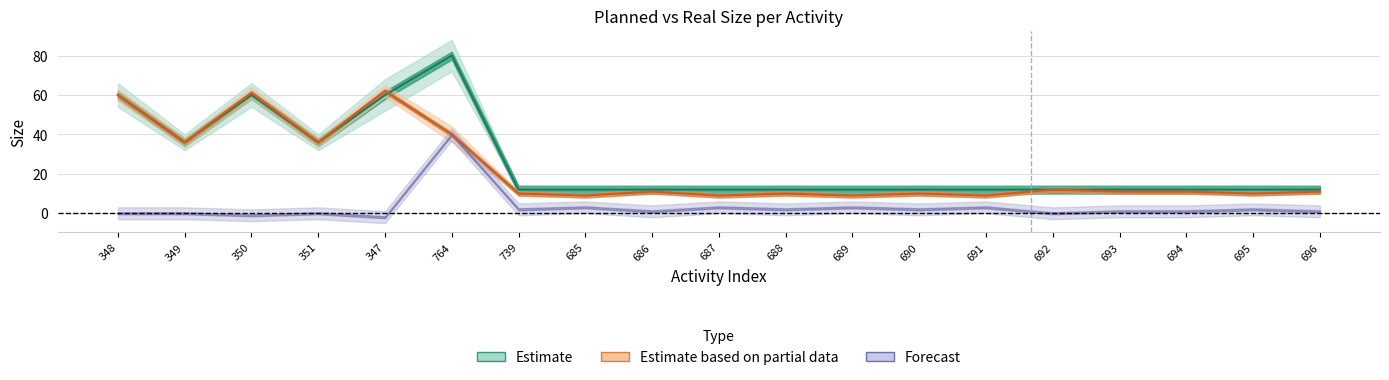

What is the smallest value displayed?

9